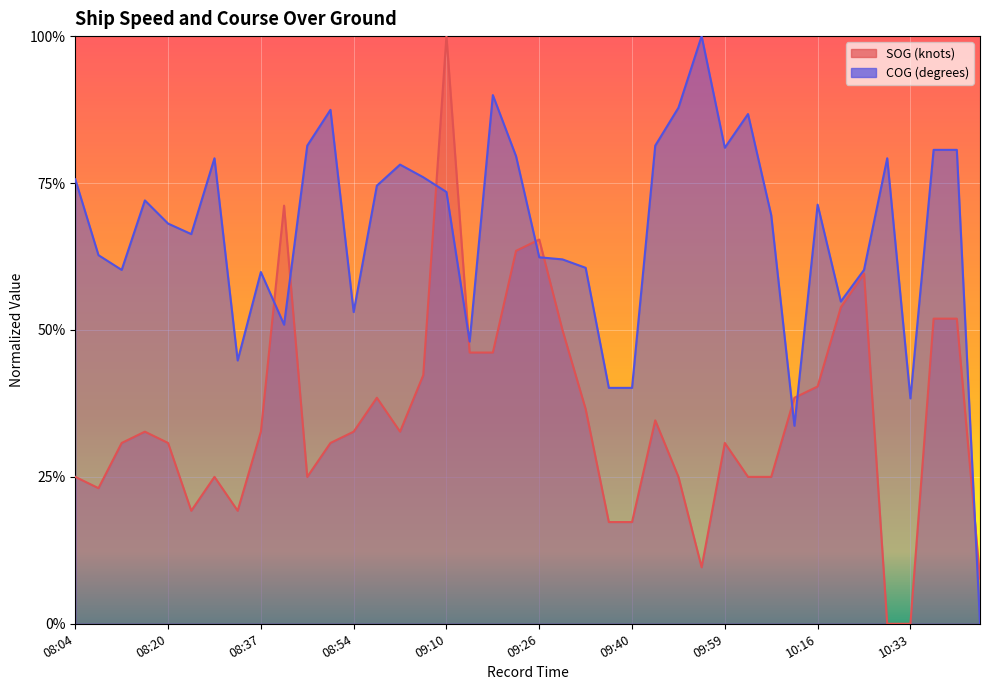

Between which two adjacent categories do SOG and COG first intersect?

08:37 and 08:40